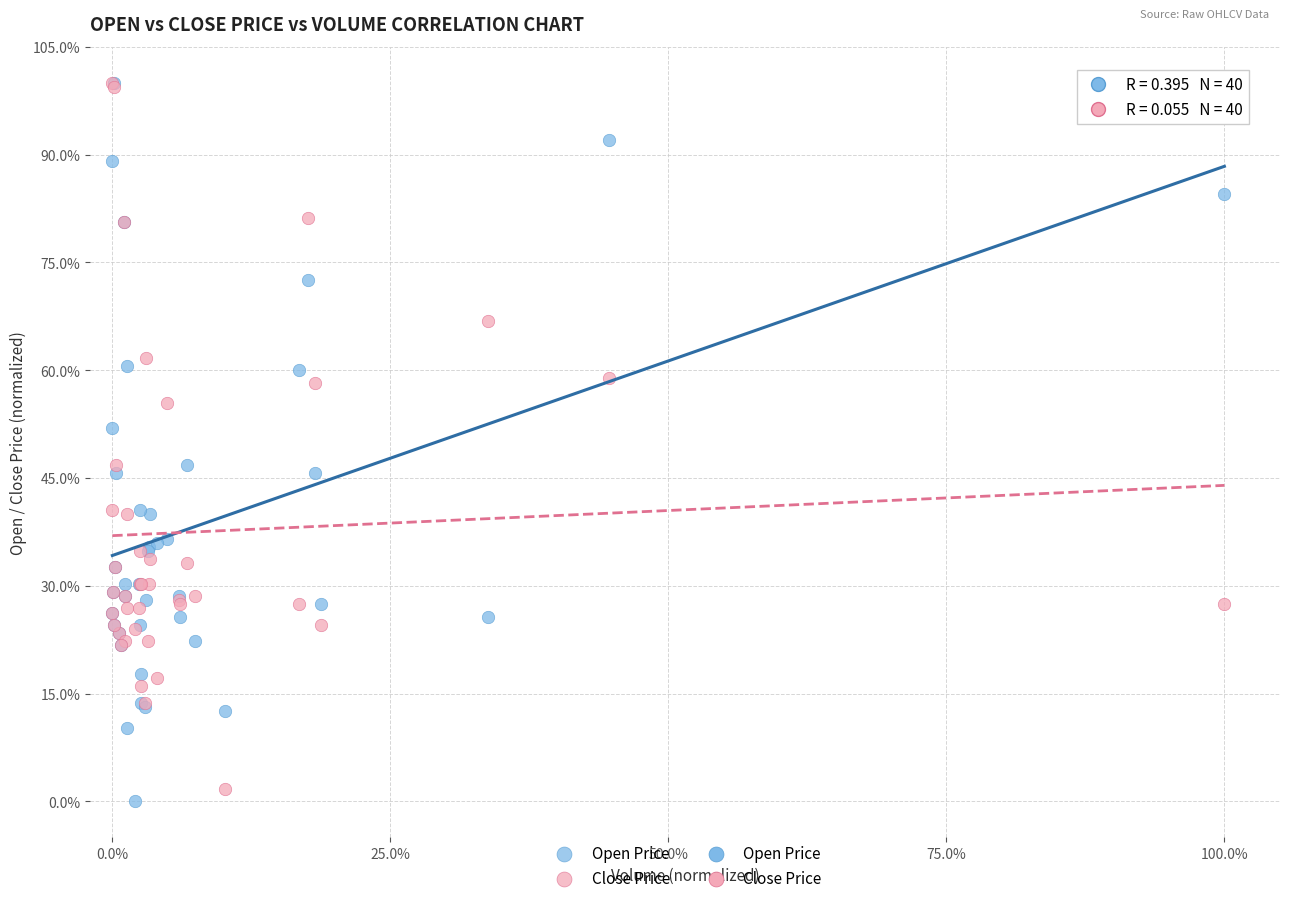

Which series contains the lowest Y value?

Open Price